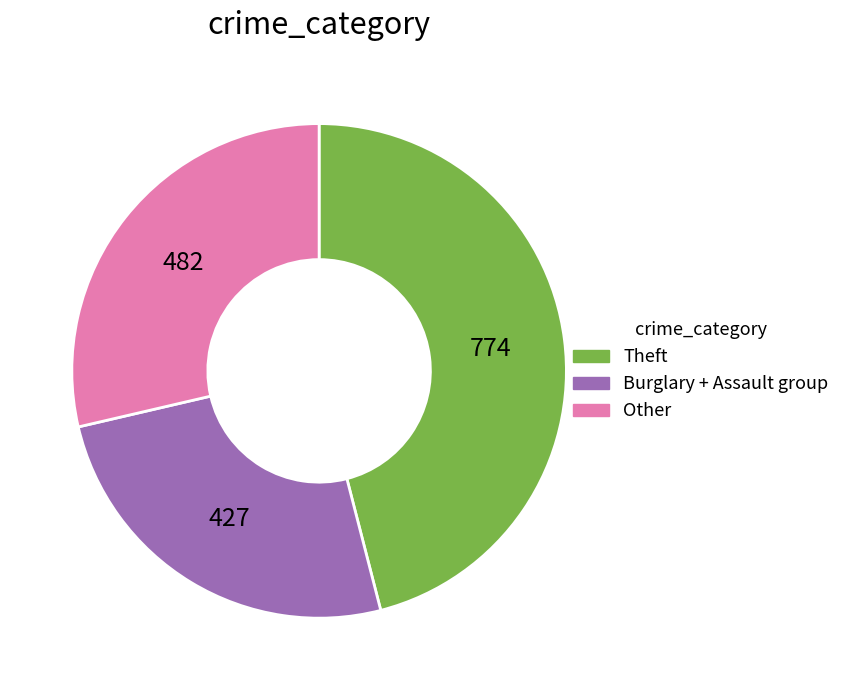

Is there any slice that represents more than half of the pie?

No